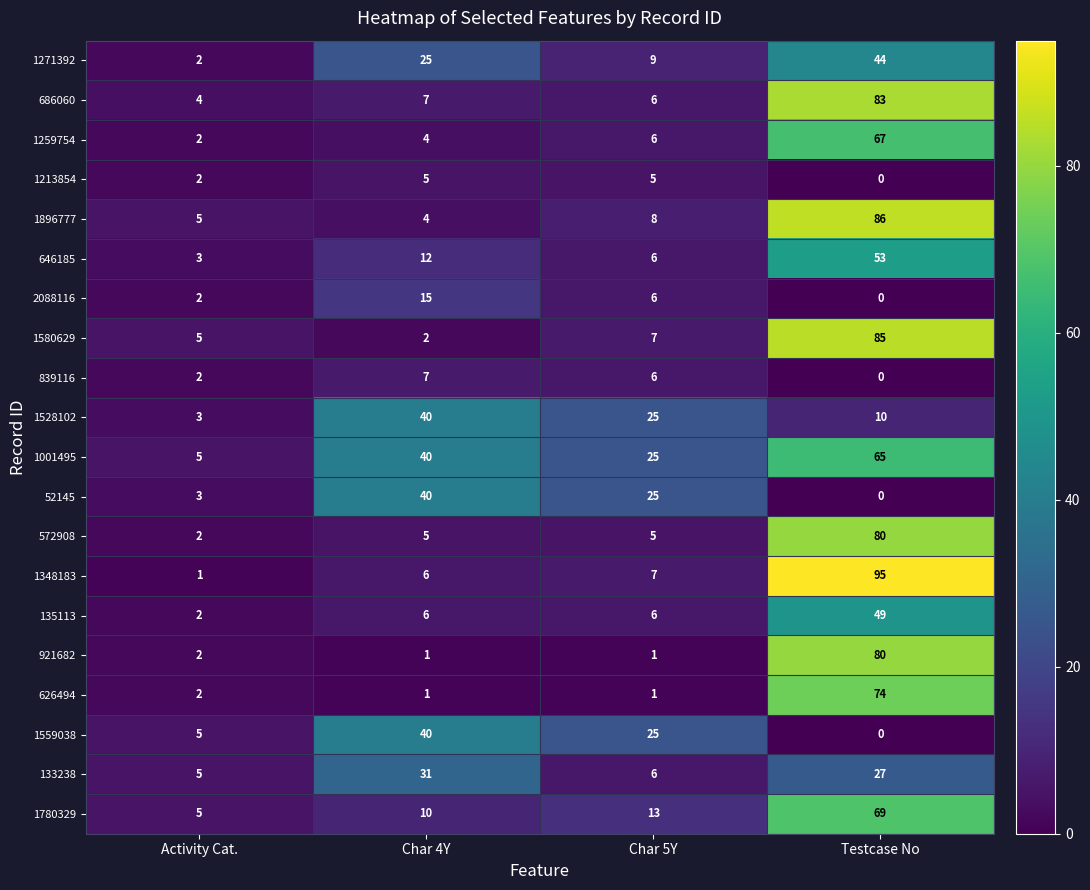

What is the difference between the maximum and minimum values in the 1213854 series?

5